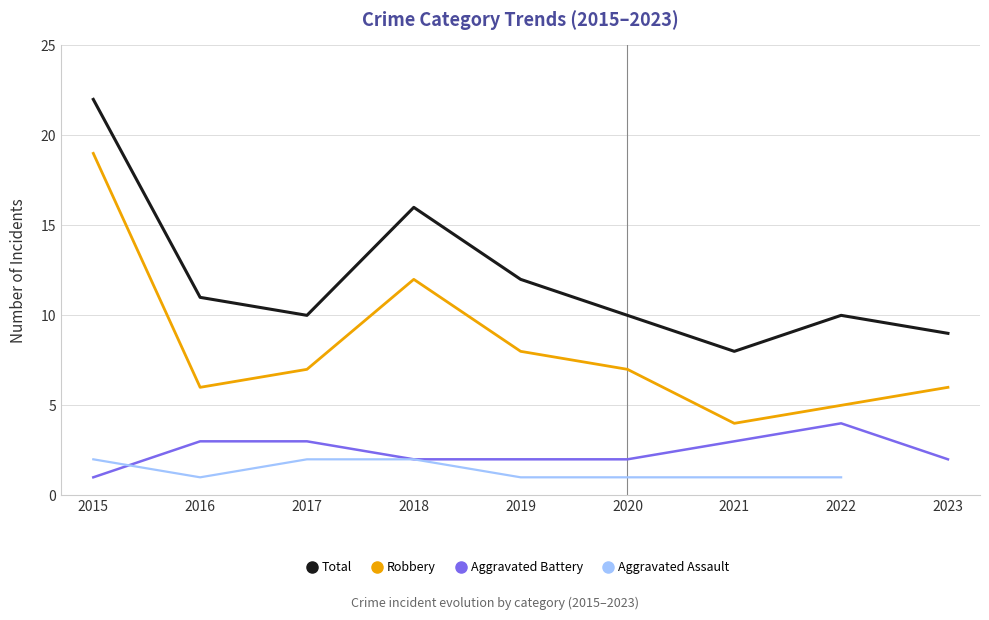

Rank the series by their average value, from highest to lowest.

Total, Robbery, Aggravated Battery, Aggravated Assault